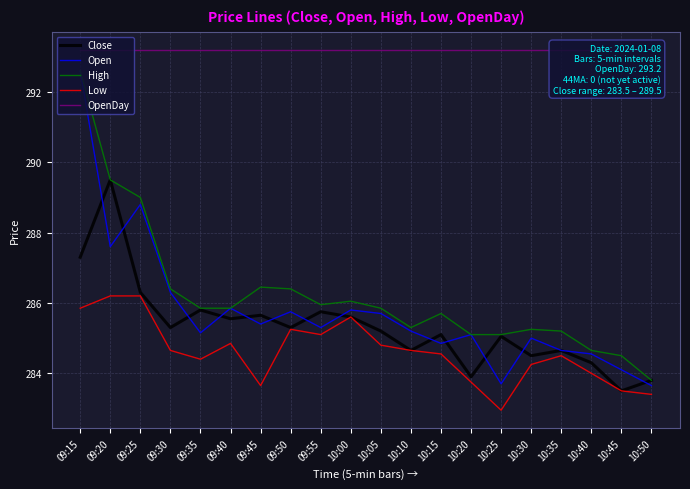

True or false: High and Close intersect in this chart.

False